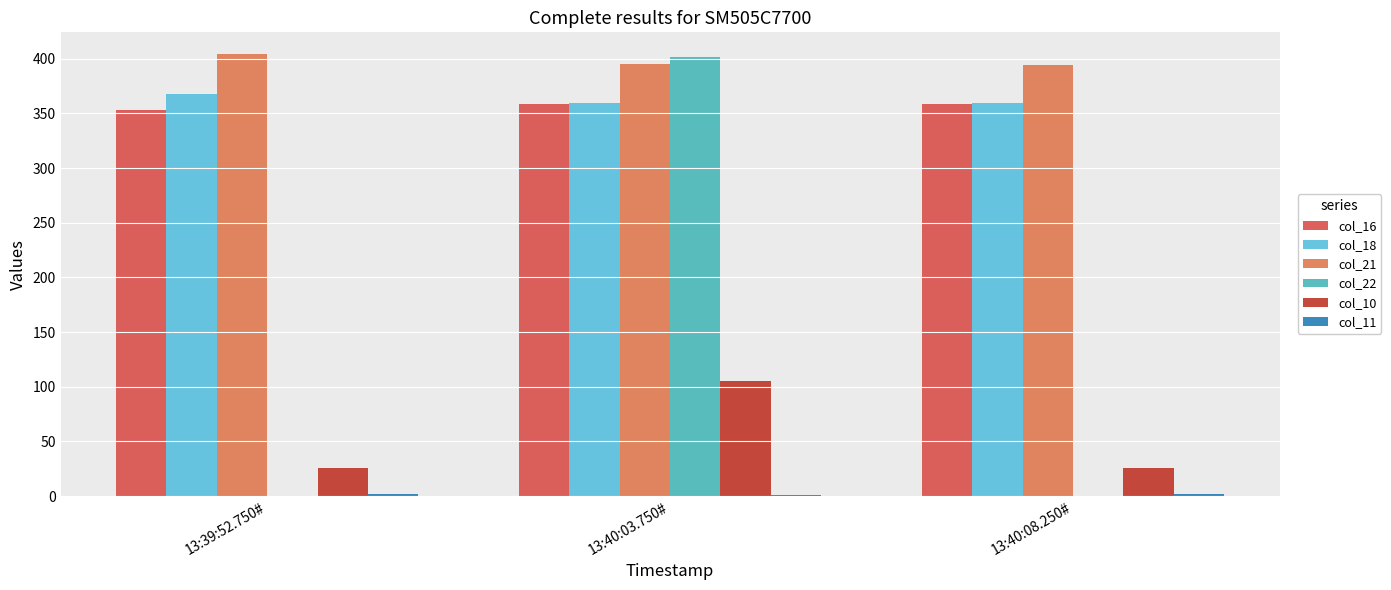

Are the bars horizontal?

No